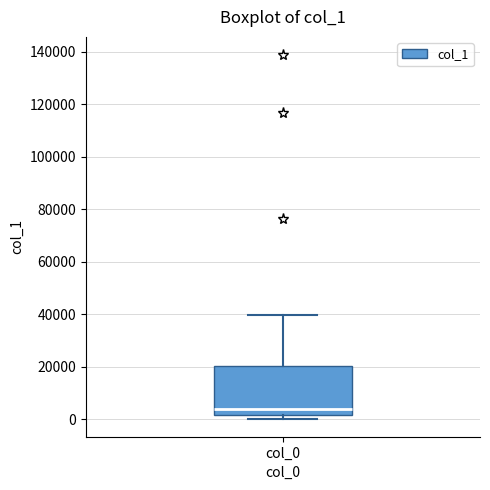

Read this box plot against the y-axis: the position of the median line, the range covered by the box, and the ends of both whiskers. The values are not printed on the chart, so give them approximately, as read against the axis.

median 4000, box 2000 to 20000, whiskers 0 to 40000